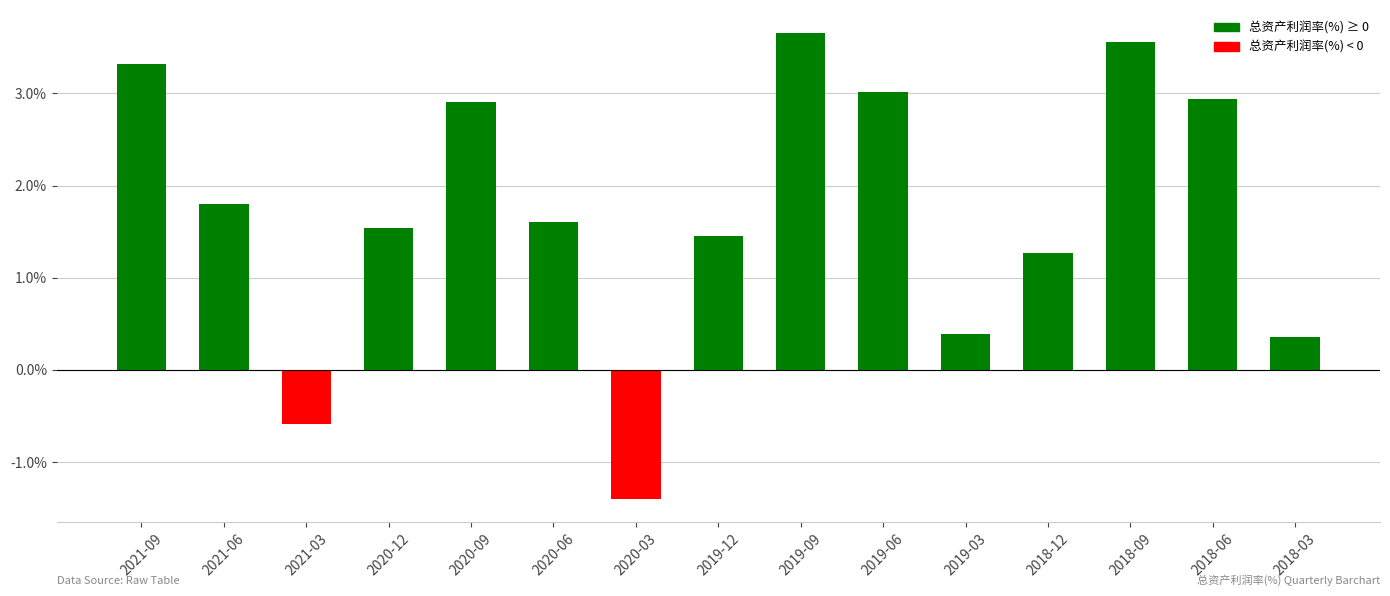

What is the label of the 13th bar from the left?

2018-09